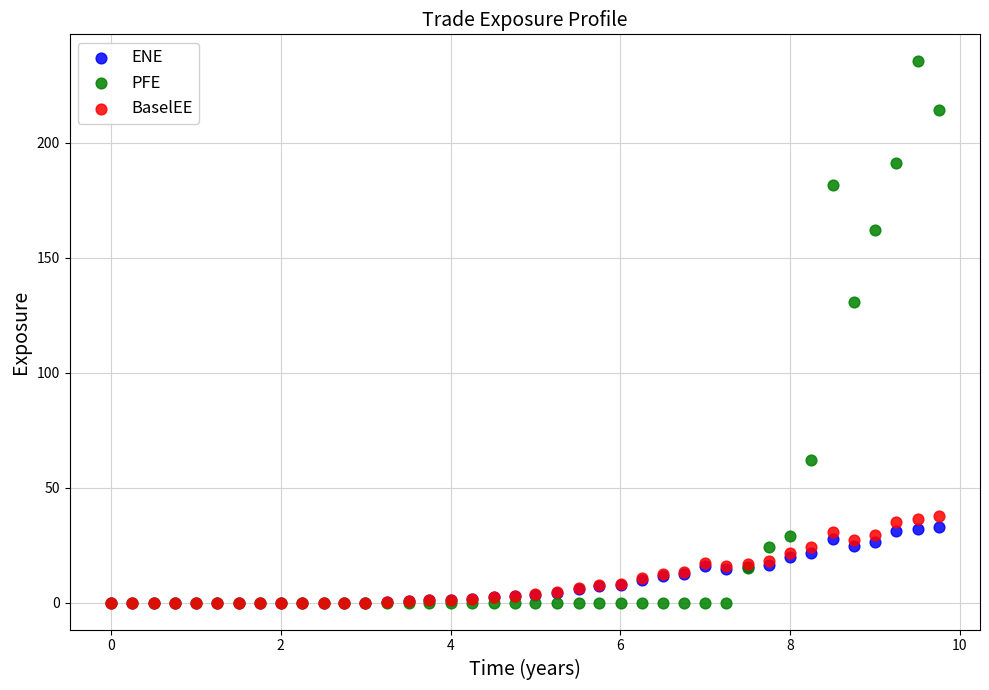

In the PFE series, what Y value is closest to 117?

130.7